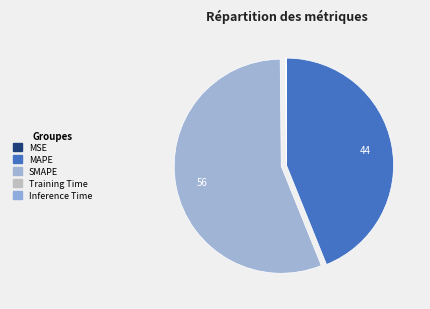

What percentage is NOT represented by MSE?

100.0%